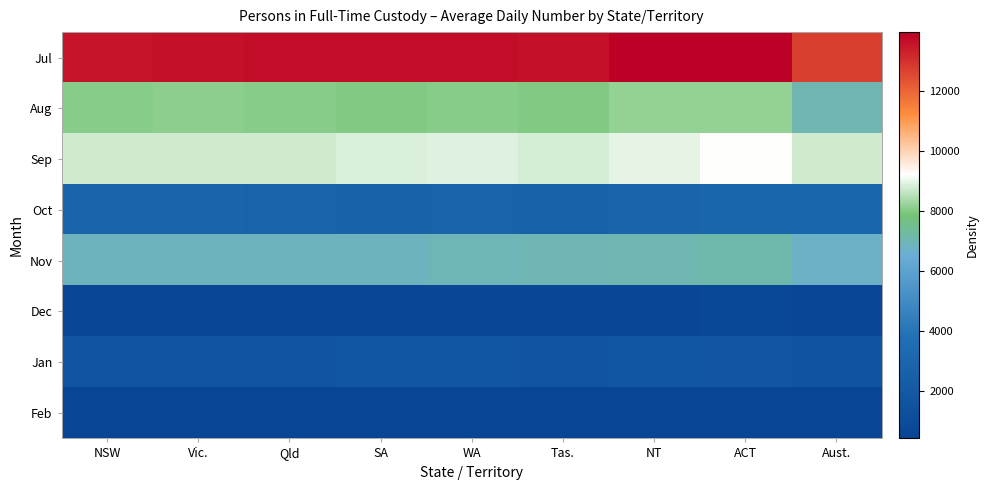

Reading right to left, what are all the values shown in this chart?

Jul: Aust.=12741	ACT=13969	NT=13935	Tas.=13621	WA=13701	SA=13659	Qld=13658	Vic.=13614	NSW=13567
Aug: Aust.=7060	ACT=8185	NT=8158	Tas.=8024	WA=8065	SA=8032	Qld=8041	Vic.=8120	NSW=8087
Sep: Aust.=8771	ACT=9230	NT=8962	Tas.=8782	WA=8929	SA=8874	Qld=8768	Vic.=8773	NSW=8779
Oct: Aust.=2975	ACT=2961	NT=2850	Tas.=2739	WA=2753	SA=2718	Qld=2779	Vic.=2858	NSW=2851
Nov: Aust.=6728	ACT=7125	NT=7078	Tas.=6990	WA=6946	SA=6859	Qld=6850	Vic.=6852	NSW=6873
Dec: Aust.=668	ACT=680	NT=647	Tas.=645	WA=662	SA=673	Qld=666	Vic.=670	NSW=666
Jan: Aust.=1622	ACT=1793	NT=1771	Tas.=1719	WA=1751	SA=1781	Qld=1720	Vic.=1696	NSW=1707
Feb: Aust.=444	ACT=443	NT=442	Tas.=414	WA=422	SA=451	Qld=456	Vic.=457	NSW=453